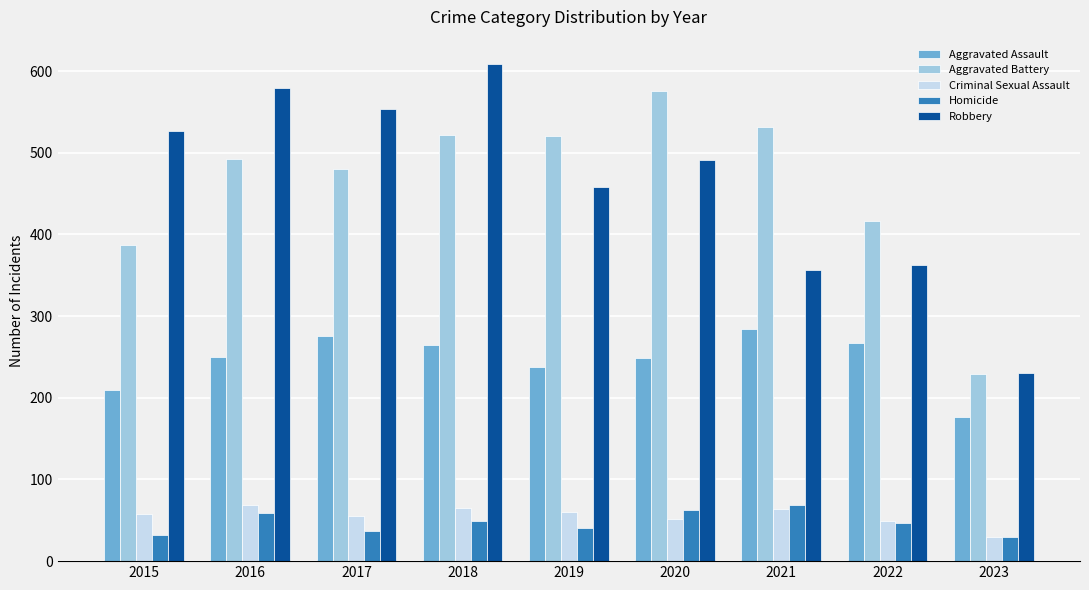

Is it true that Aggravated Assault equals 276 at 2017?

True